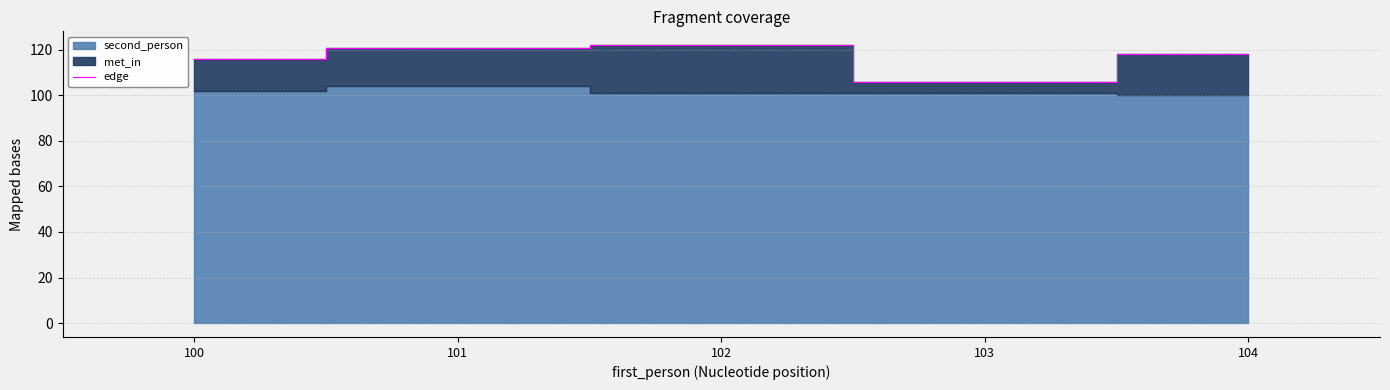

Does the chart display data point markers on the line(s)?

No